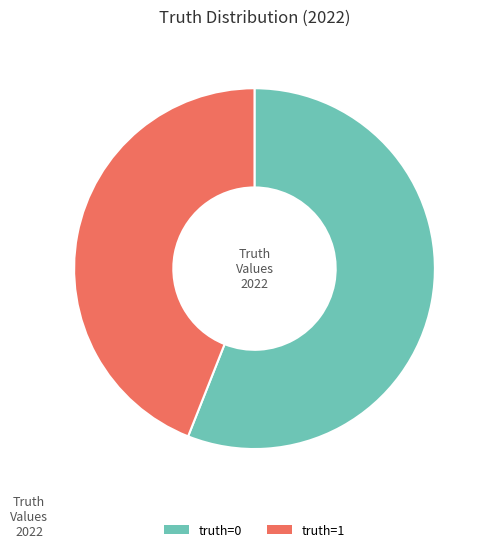

Rank the categories by value from highest to lowest.

truth=0, truth=1